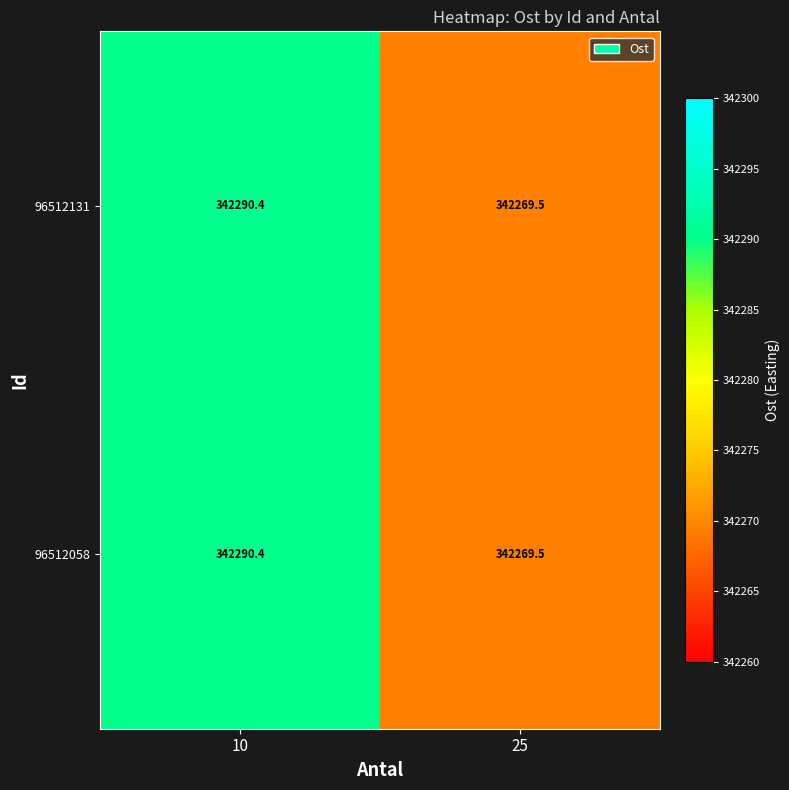

Rank the categories by 96512058 value from lowest to highest.

25, 10